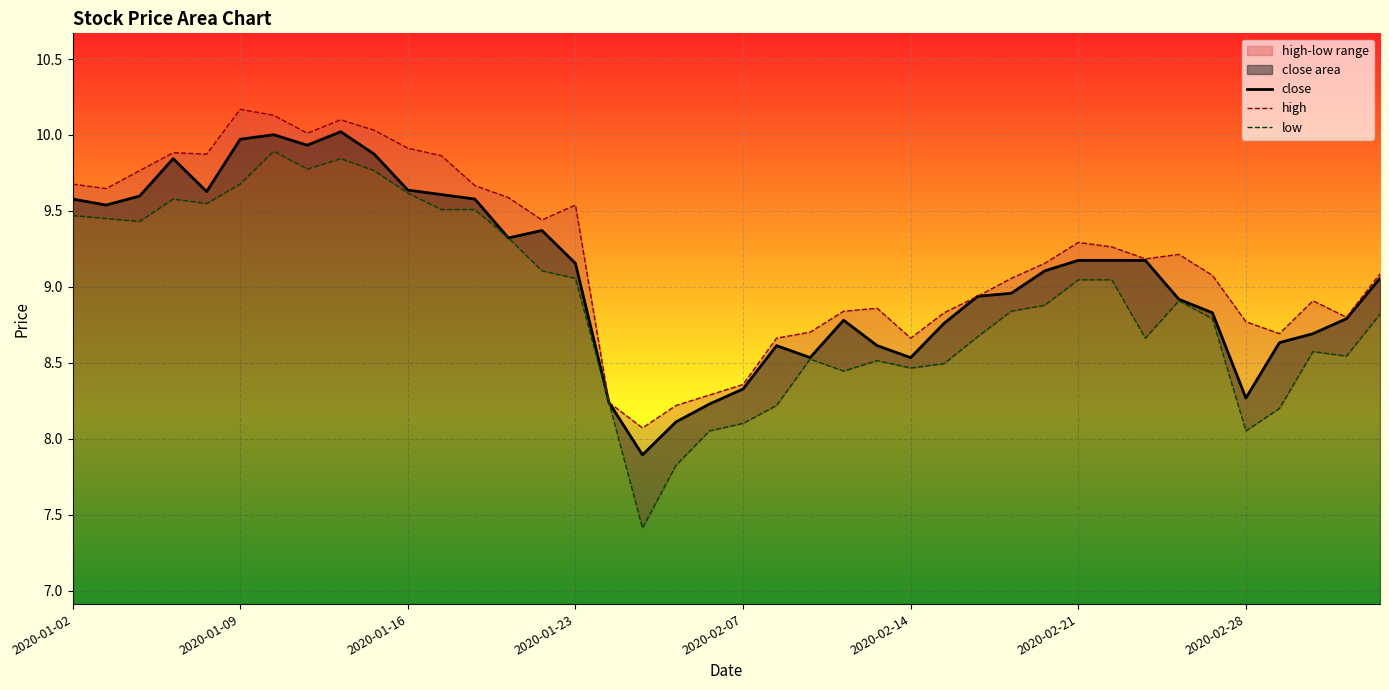

Is it true that close equals 9.6 at 2020-01-16?

True